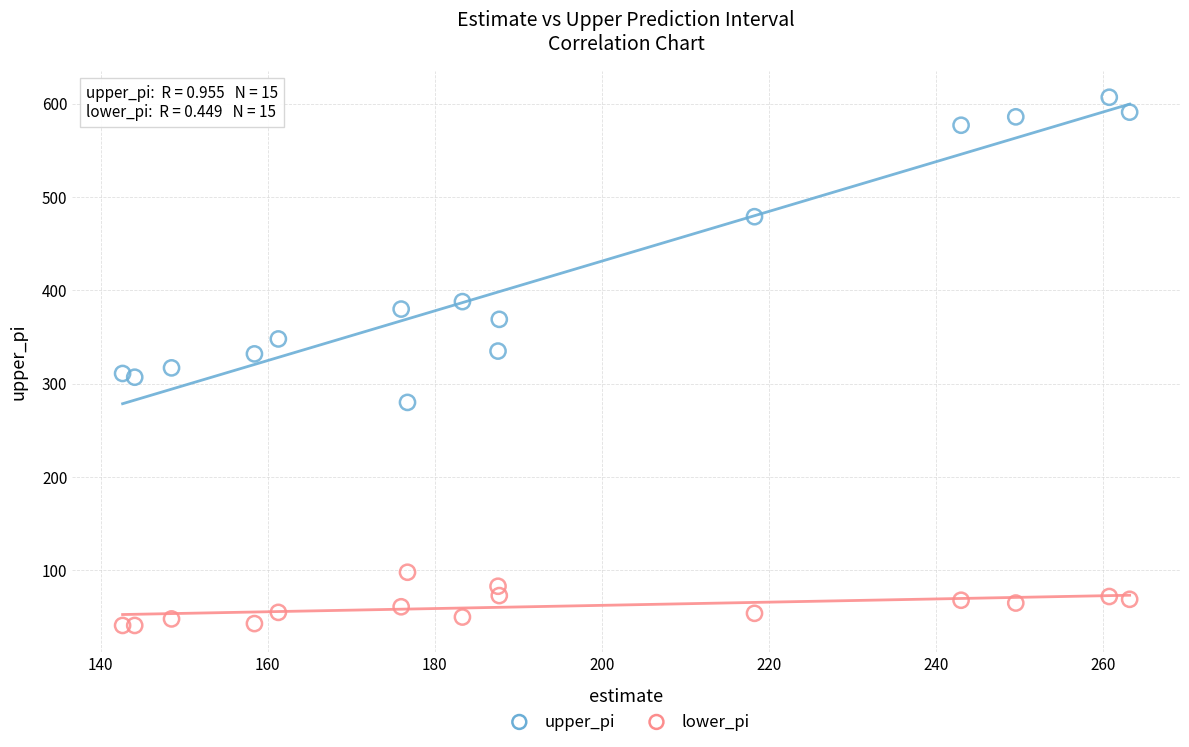

Which series has the largest Y range (max minus min)?

upper_pi